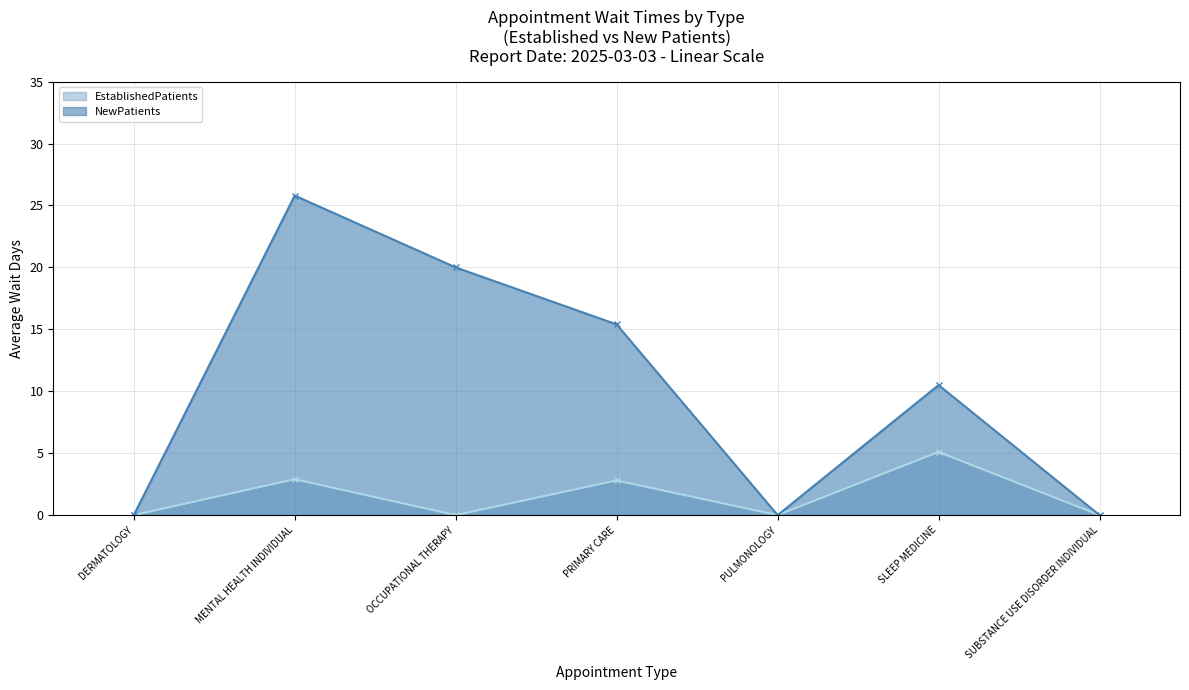

At how many categories does at least one series exceed 18?

2